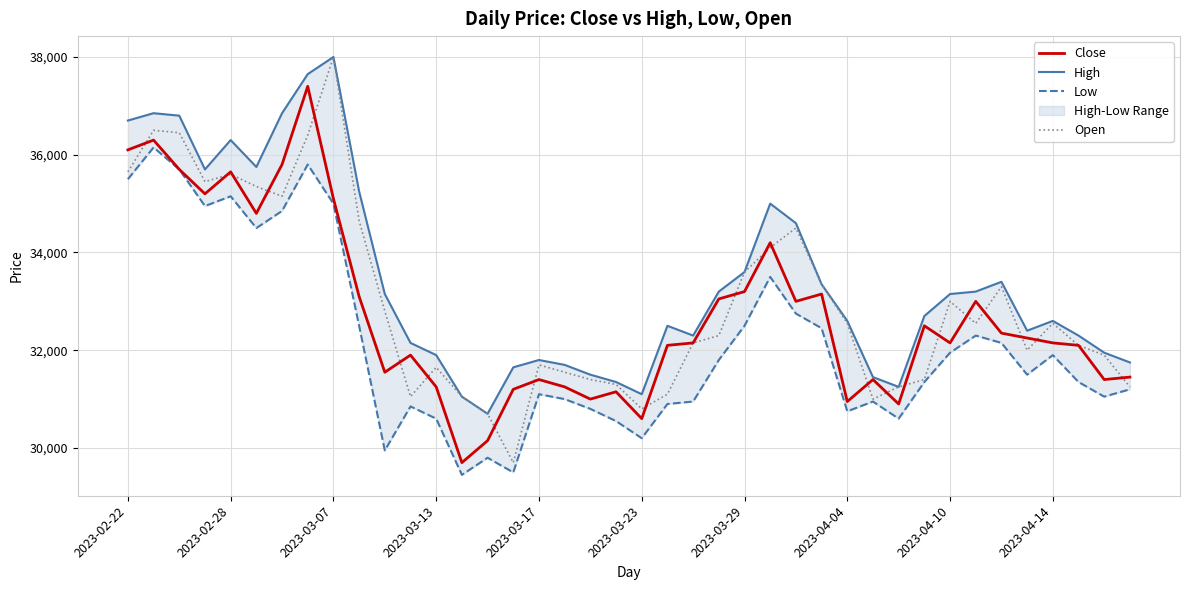

In High, how many points are higher than both neighbors (excluding endpoints)?

8